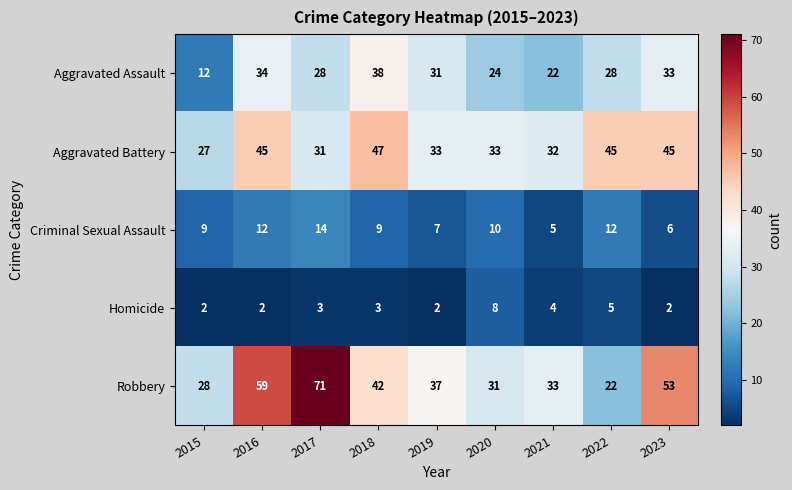

List the series in order of their peak value, lowest first.

Homicide, Criminal Sexual Assault, Aggravated Assault, Aggravated Battery, Robbery